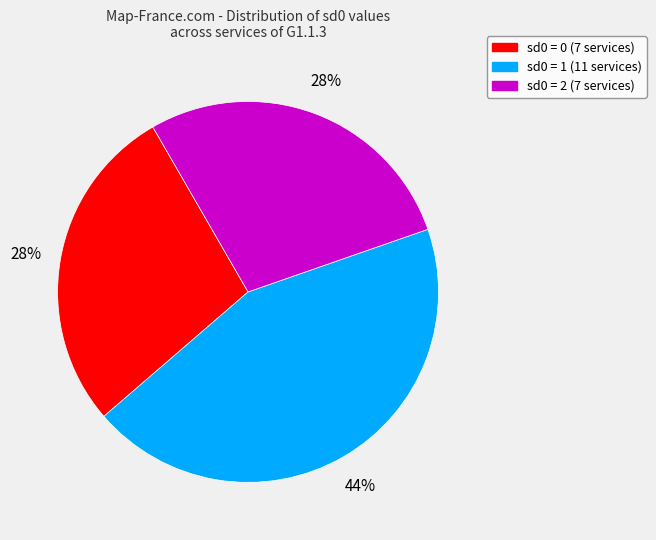

To the nearest percent, what is the average slice percentage?

33%